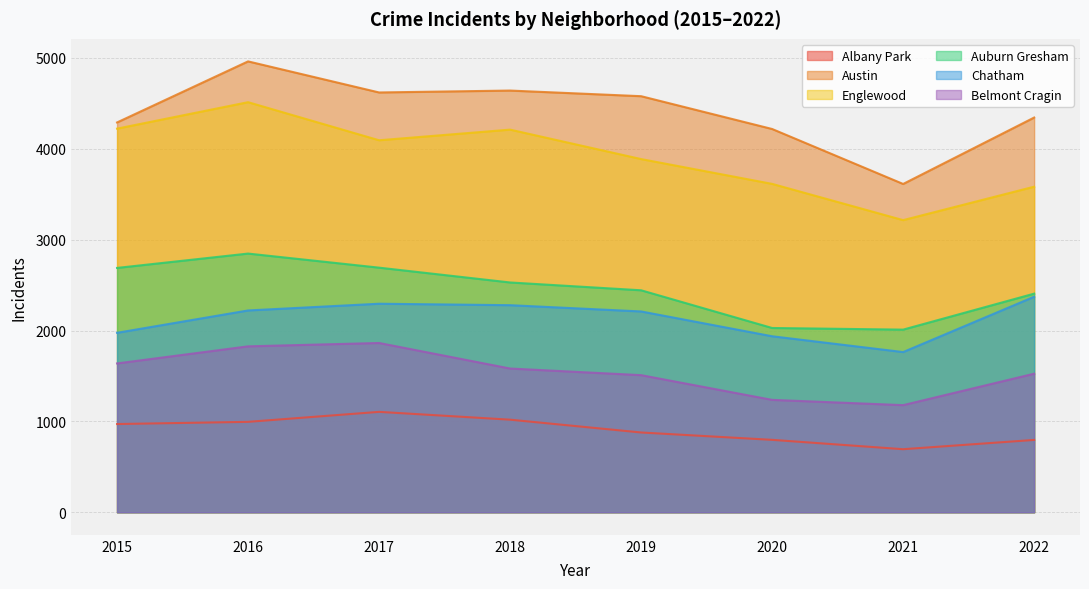

Which series has the widest spread of values?

Austin